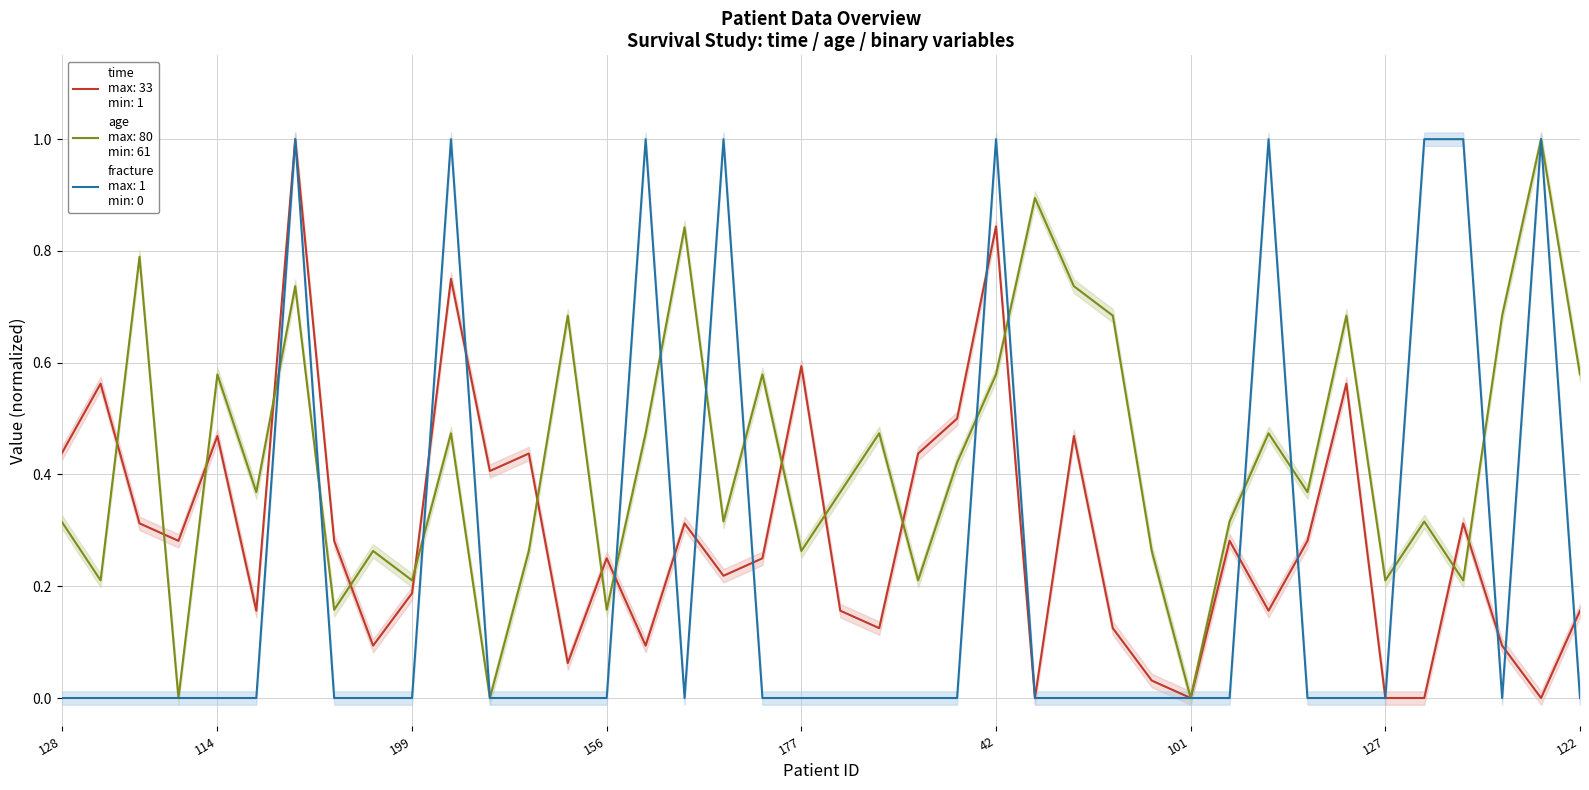

Rank the series by their maximum value, from lowest to highest.

time, age, fracture